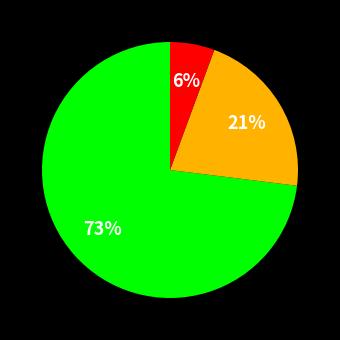

Is there a majority slice in this chart?

Yes